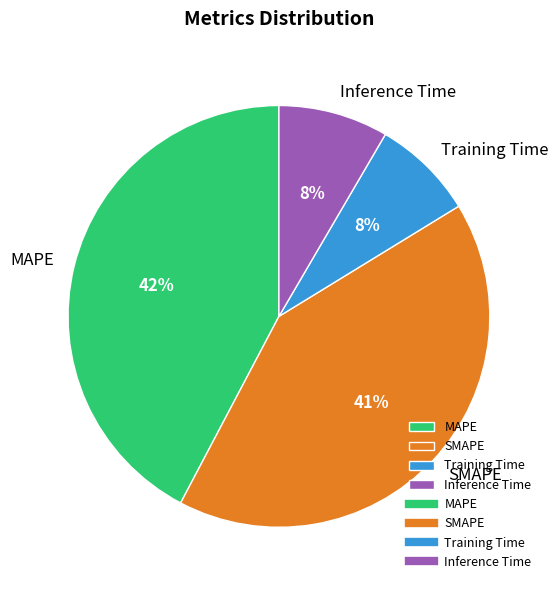

To the nearest percent, what portion does MAPE represent?

42%